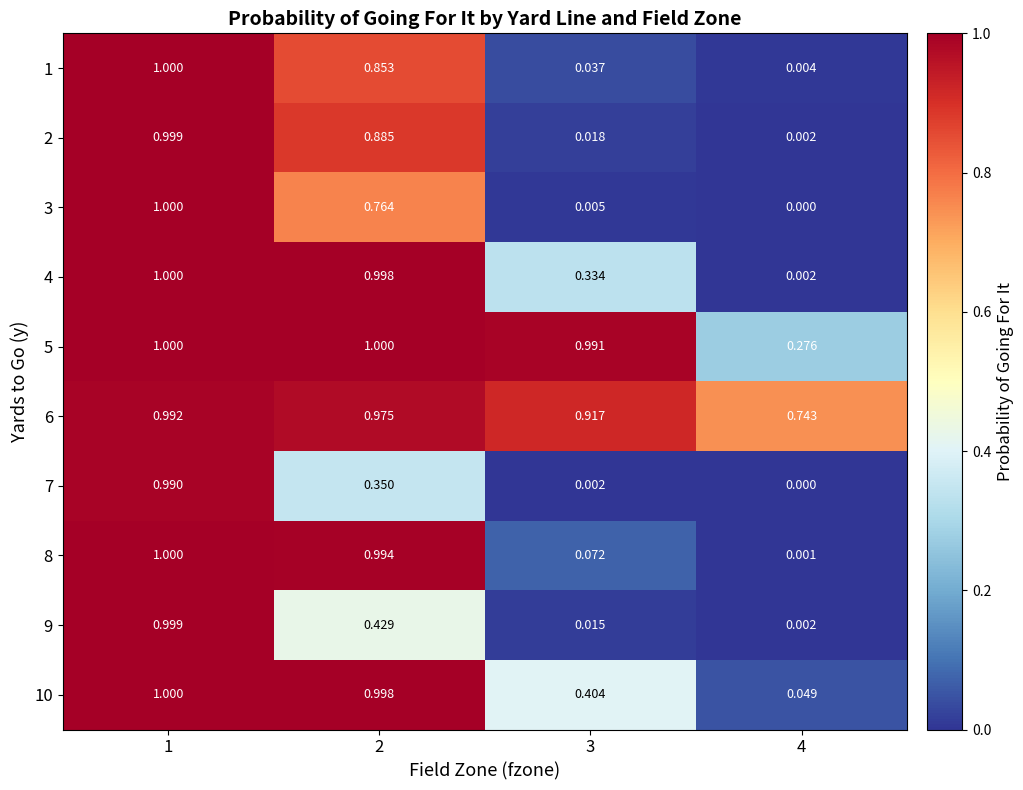

Is the value of 7 at 4 greater than the value of 3 at 1?

No